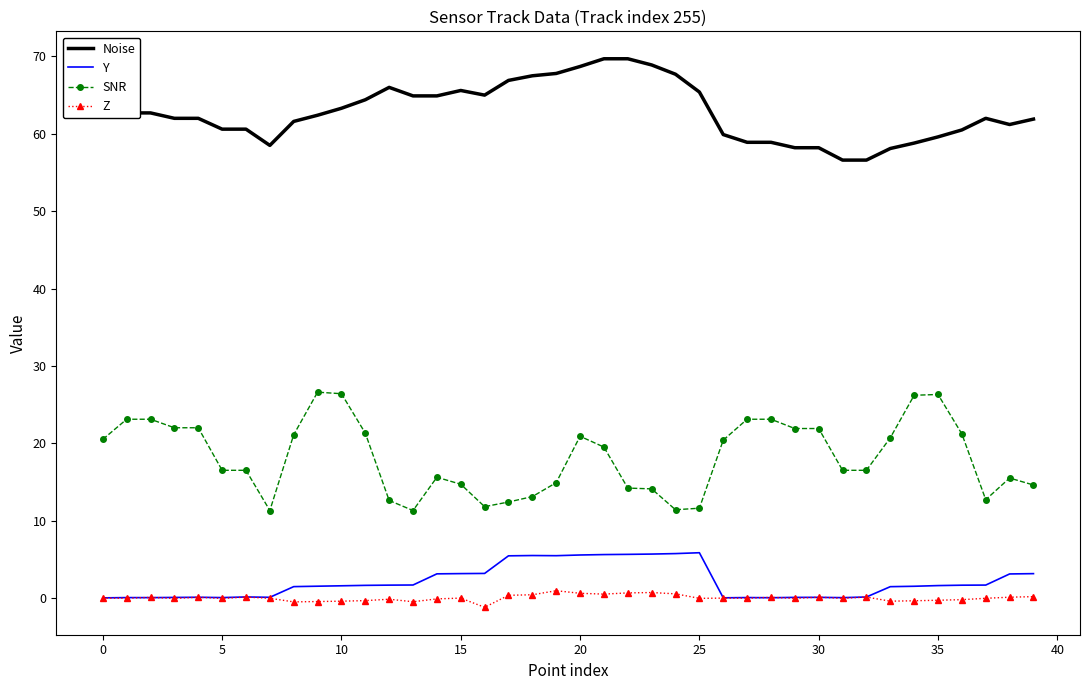

Rank the series by their maximum value, from highest to lowest.

Noise, SNR, Y, Z